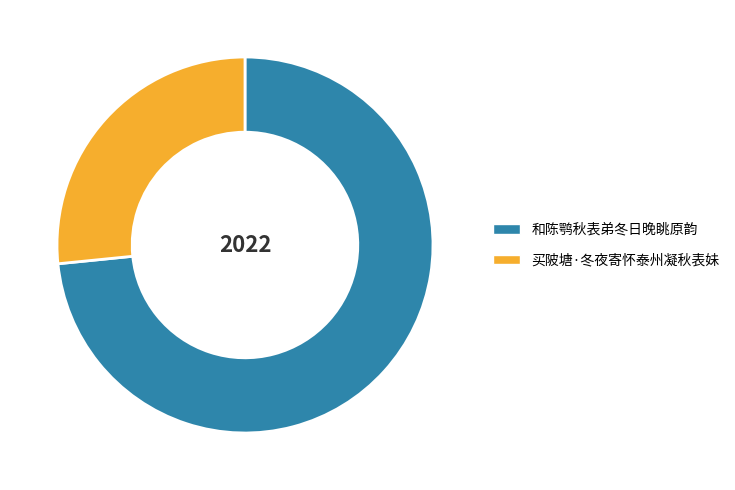

Rank the categories by value from highest to lowest.

和陈鹗秋表弟冬日晚眺原韵, 买陂塘·冬夜寄怀泰州凝秋表妹